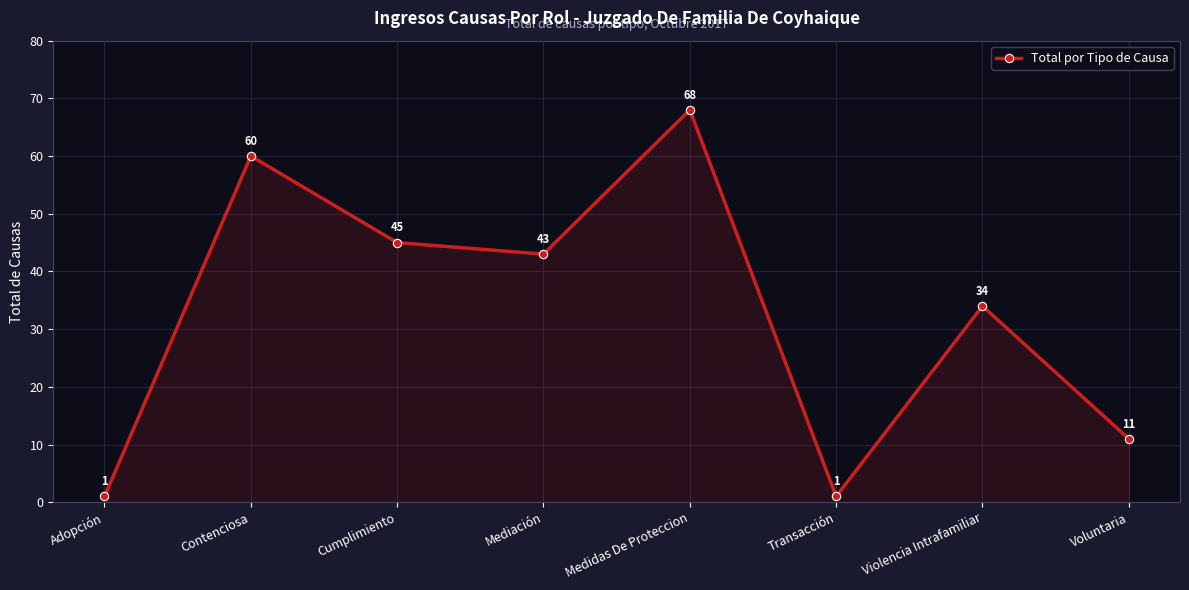

What is the label of the 3rd point from the right?

Transacción